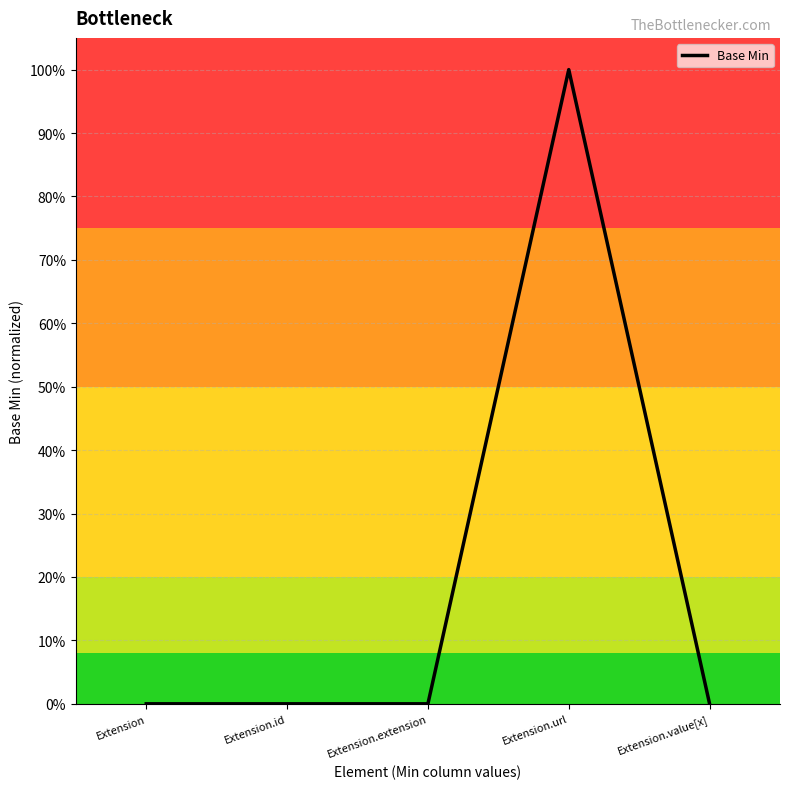

The value at Extension.id is -1. True or false?

False